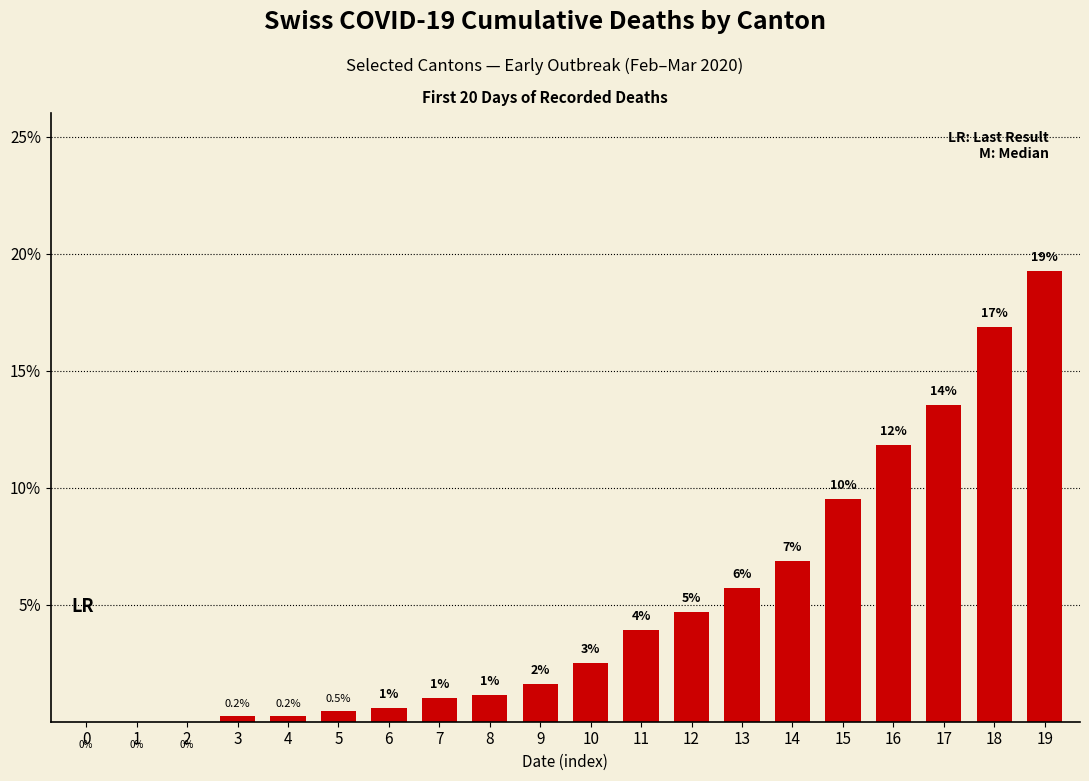

What is the greatest value displayed?

19.3